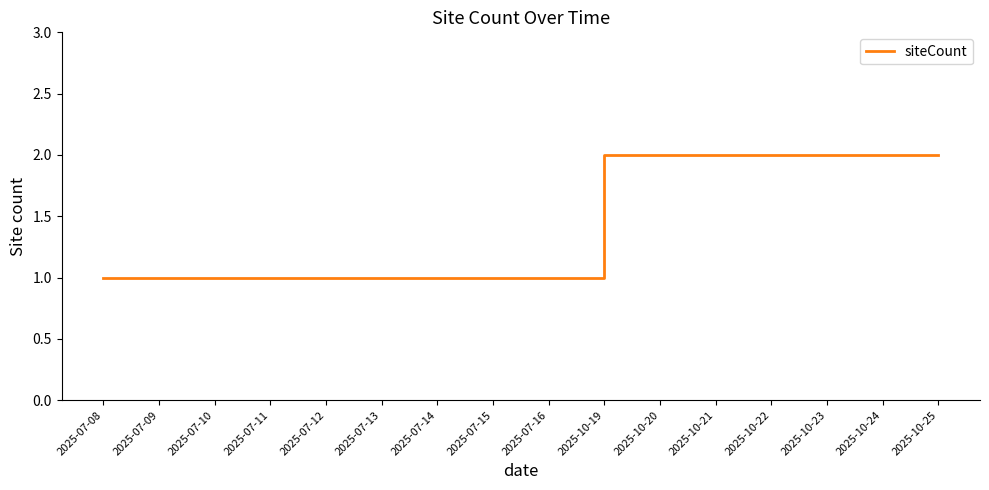

The value at 2025-07-15 is 1. True or false?

True